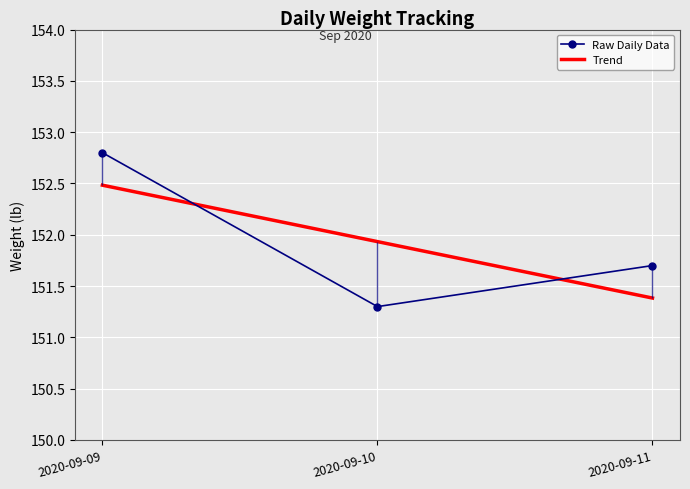

What is the difference between the Trend values at 2020-09-10 and 2020-09-09?

0.5